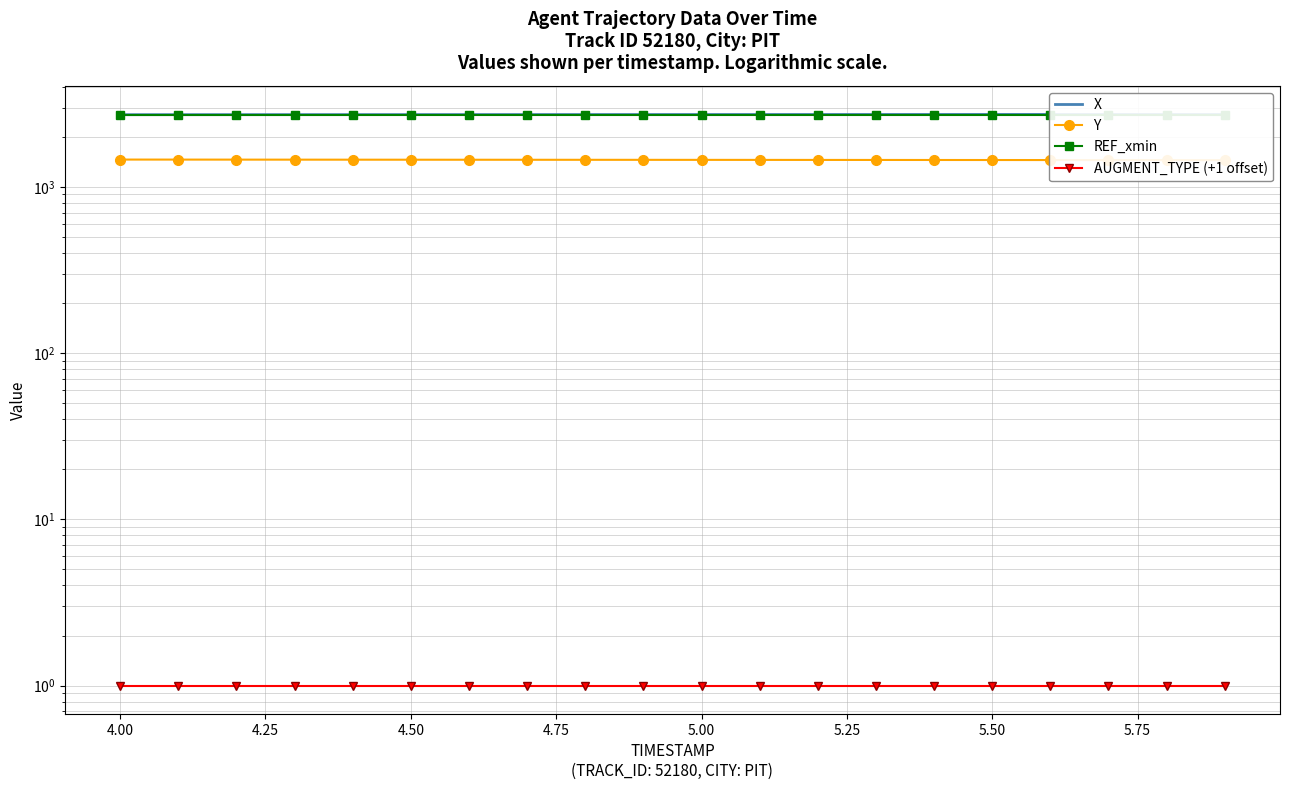

What is the difference between the highest and lowest values at 5.50?

2719.2